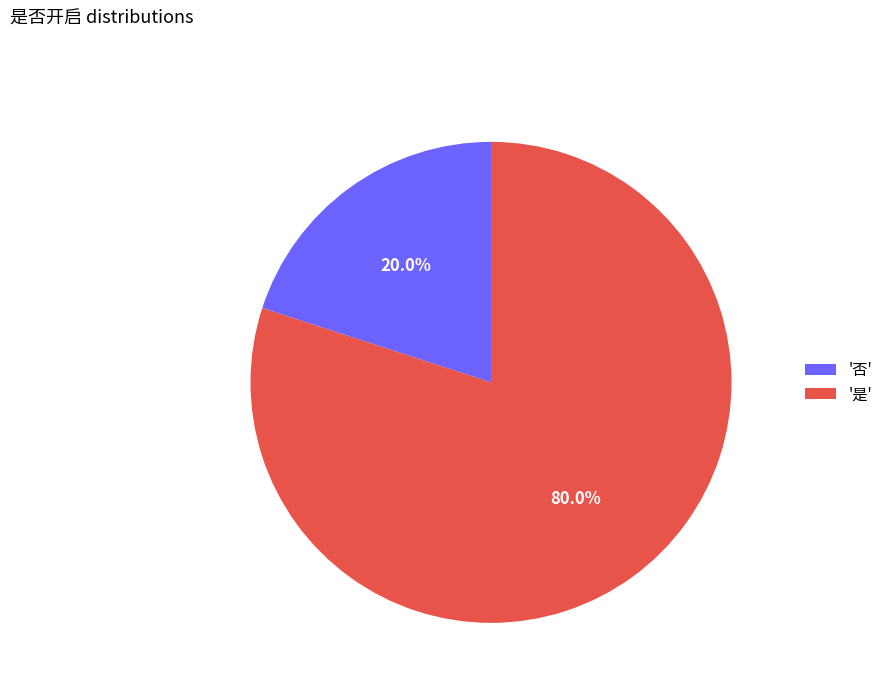

Does '否' represent more than half of the total?

No